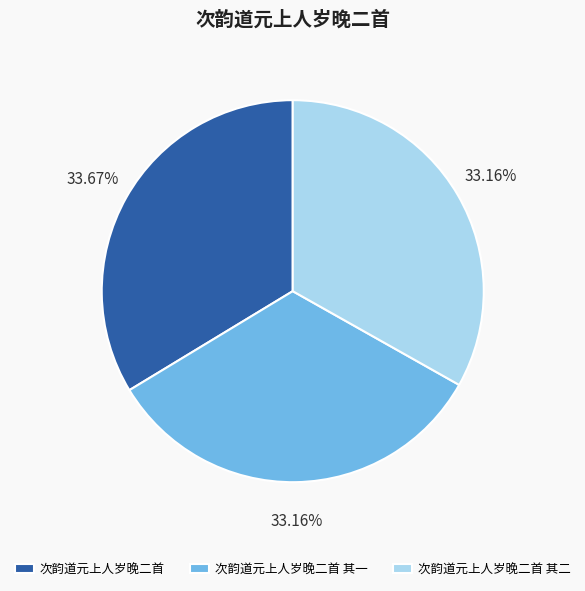

Is there any slice that represents more than half of the pie?

No